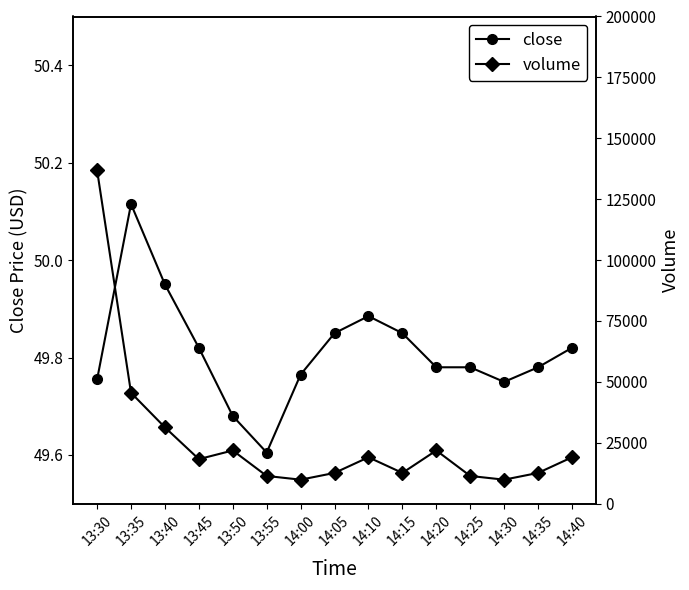

Which category has the highest value in the volume series?

13:30